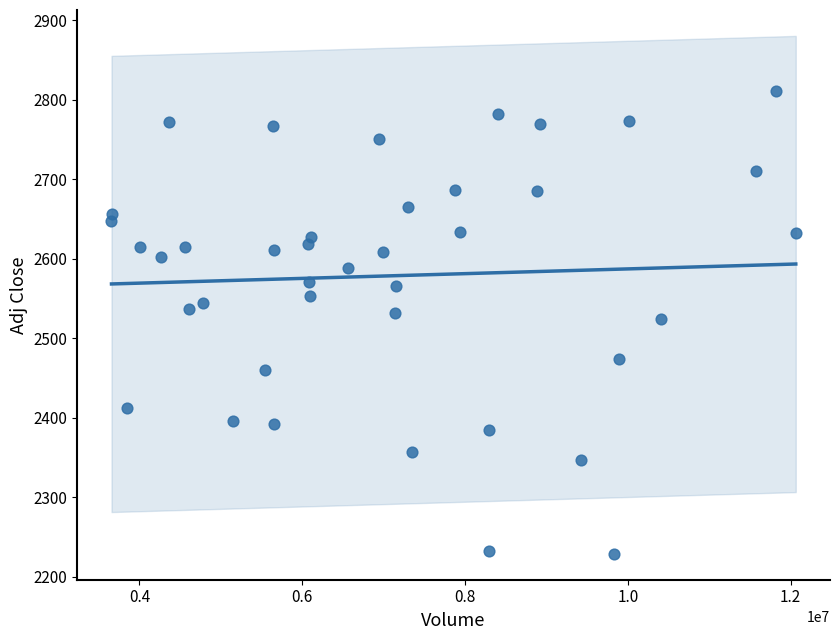

What is the range of Y values (max minus min)?

582.6